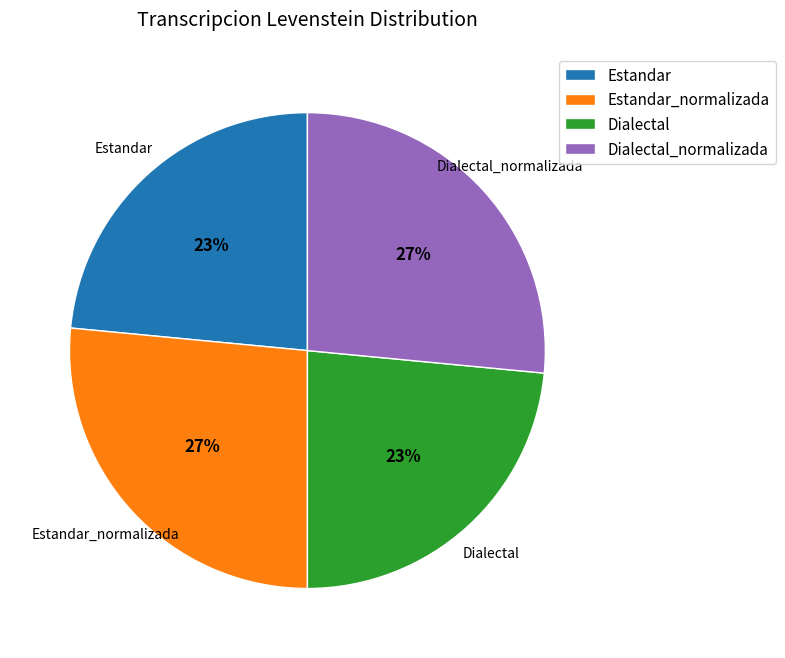

Does Dialectal account for over 50% of the chart?

No